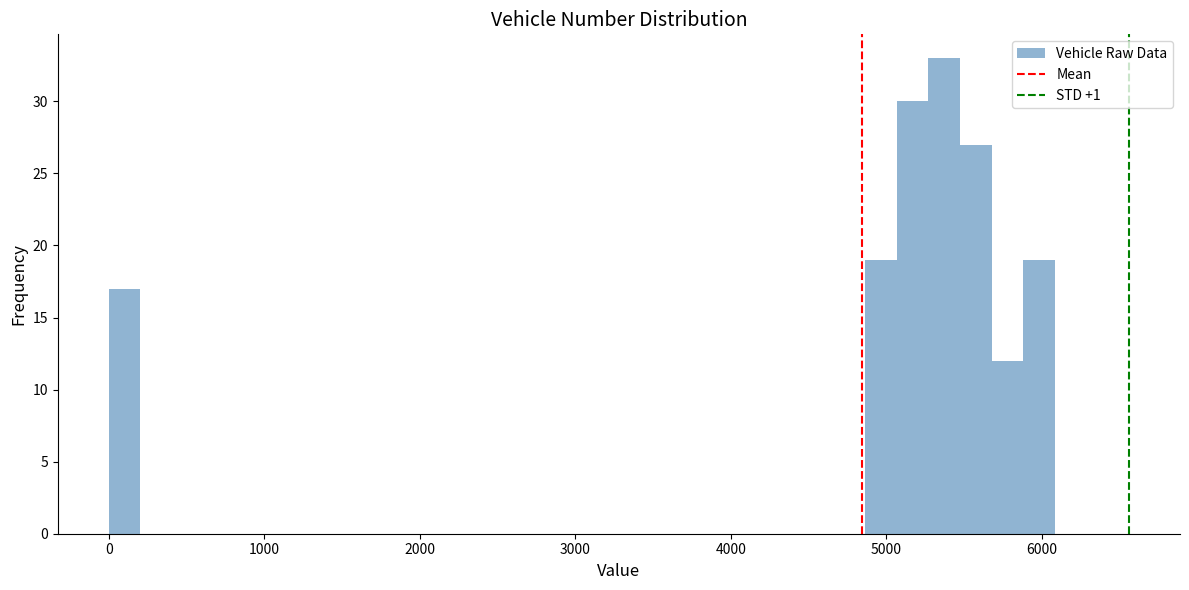

Around what value on the x-axis is the tallest bar? Give the approximate position of its centre, as read against the axis.

5400